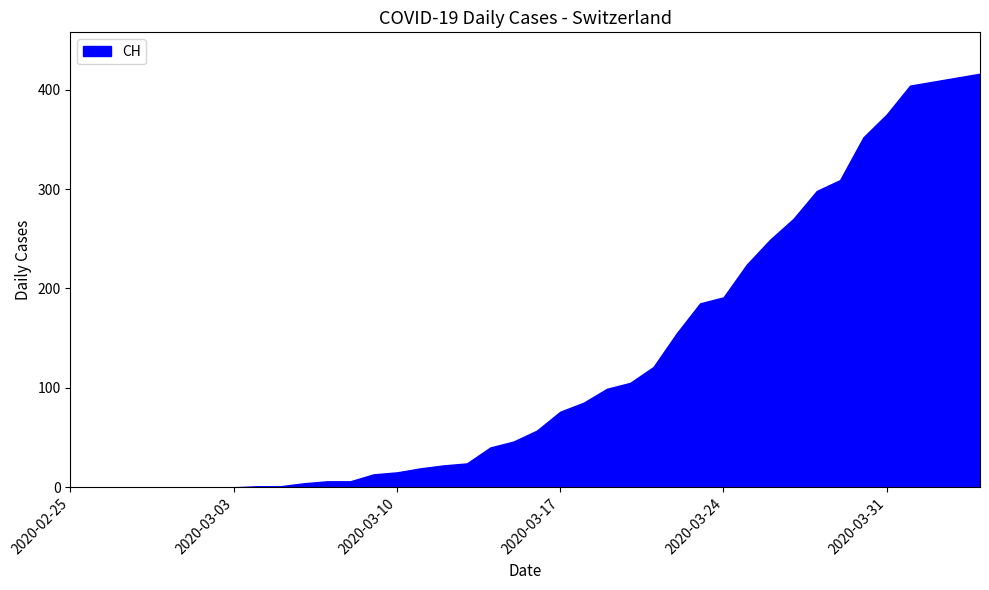

The value at 2020-03-17 is 76. True or false?

True